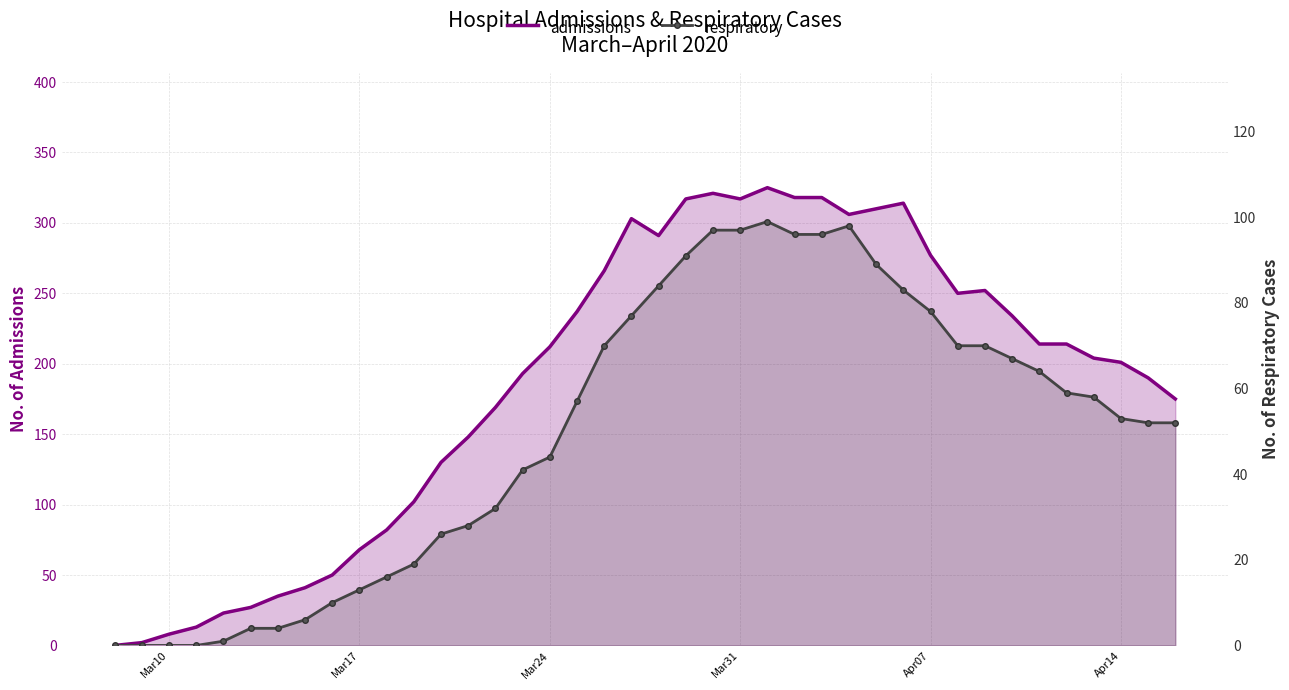

Is it true that respiratory equals 0 at Mar10?

True